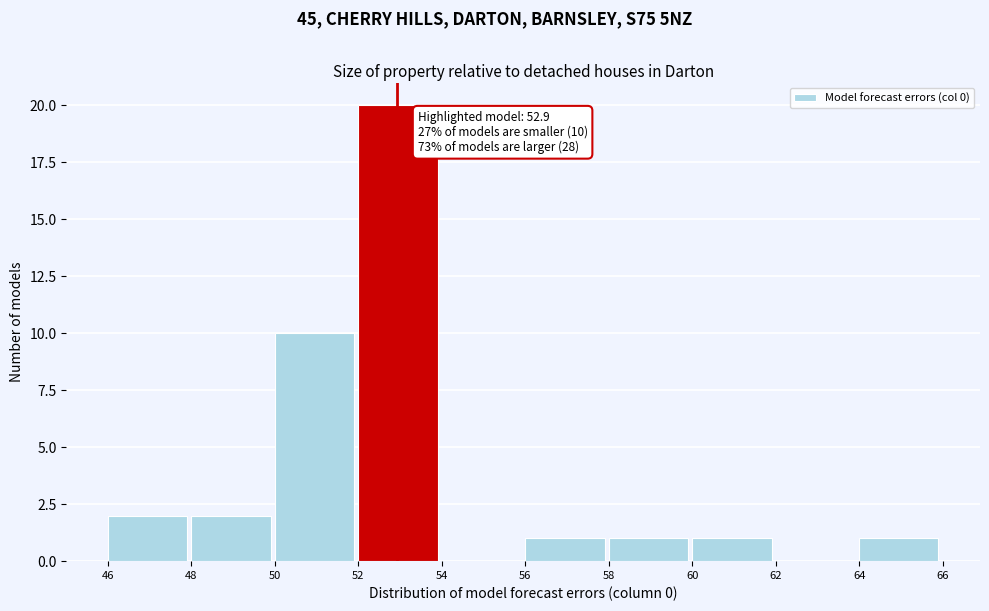

Which range on the x-axis has the tallest bar?

52 to 54